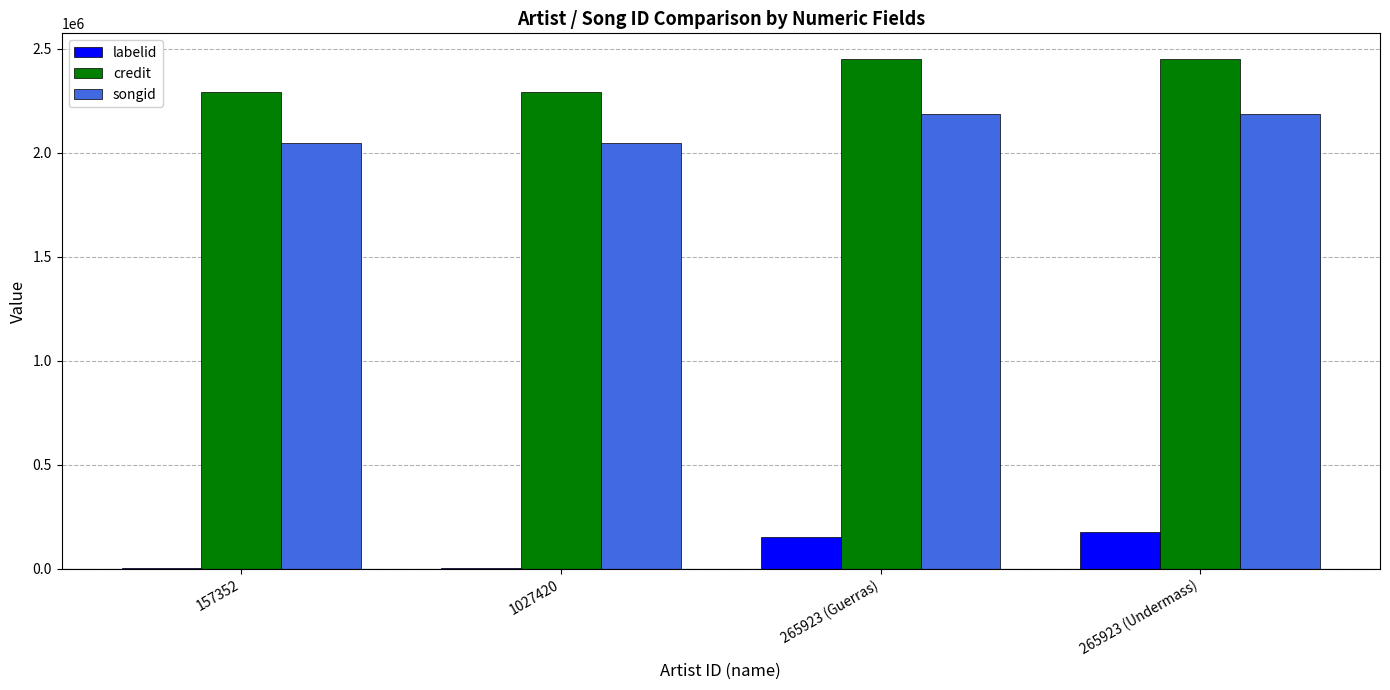

What are all the series names shown in the legend?

labelid, credit, songid